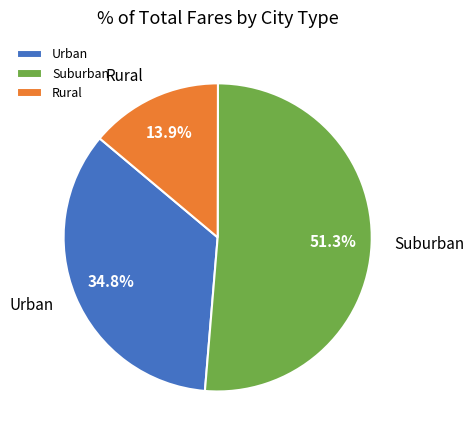

Count the number of slices in the pie.

3